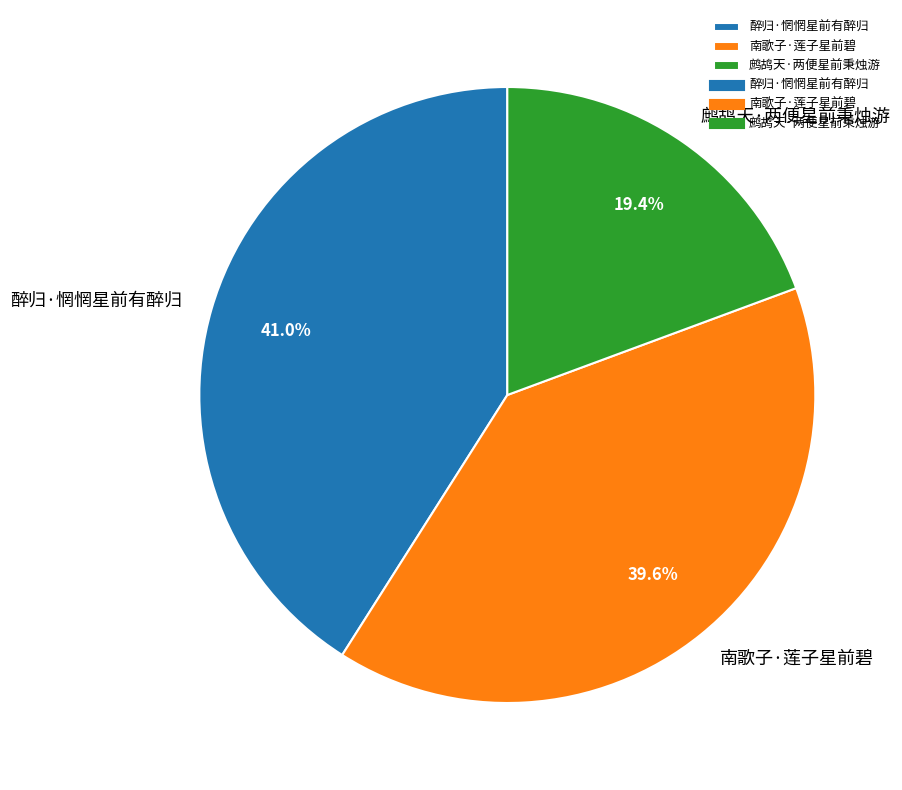

To the nearest percent, what is the average slice percentage?

33%